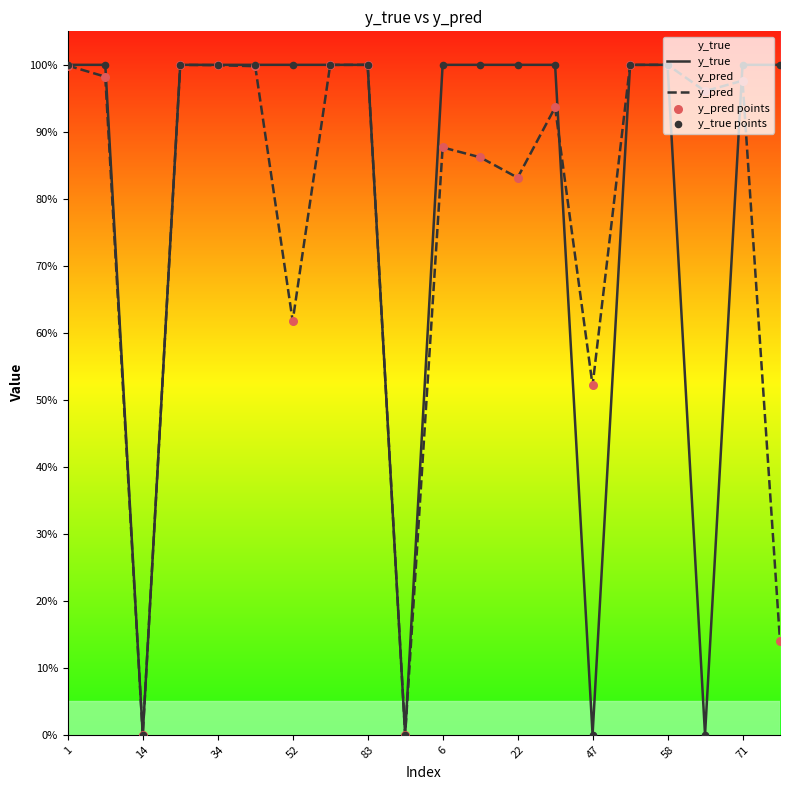

Which series has the largest total across all categories?

y_true